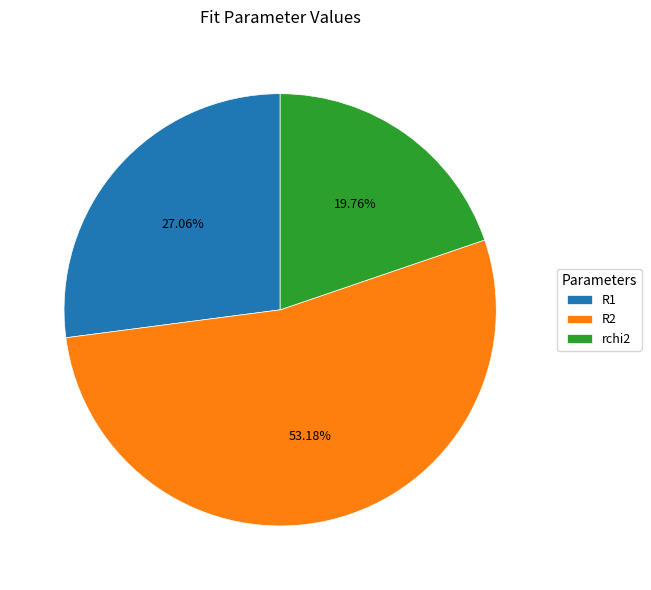

Do R1 and rchi2 together represent more than half of the pie?

No